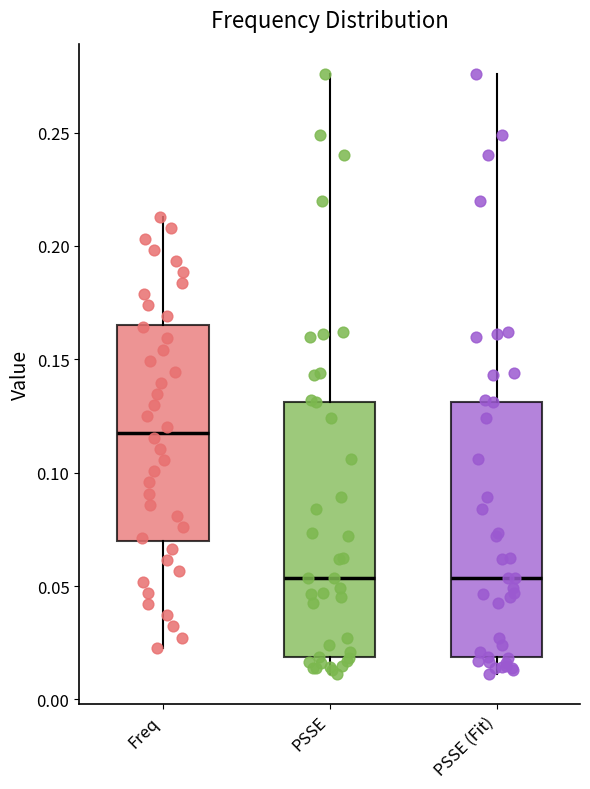

Where is the lower edge of the box for PSSE on the y-axis? The values are not printed on the chart, so give them approximately, as read against the axis.

0.020